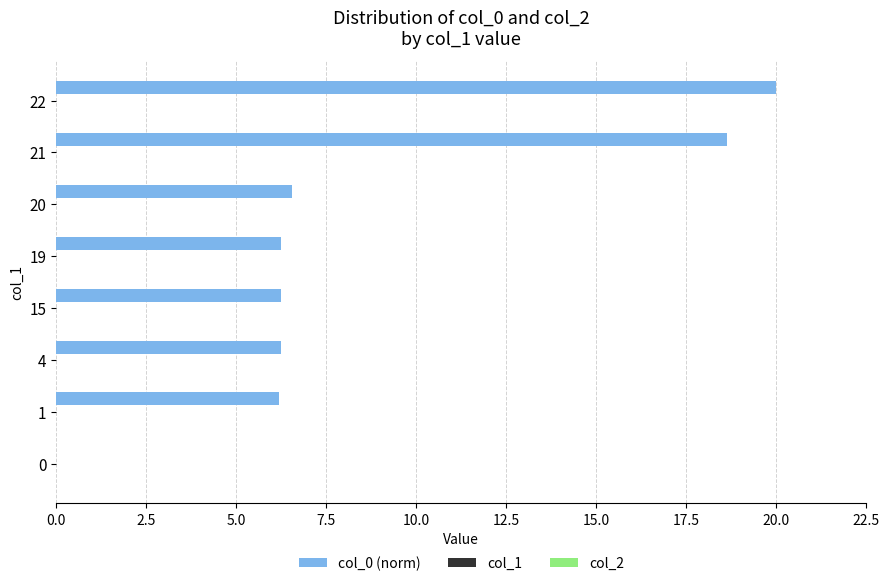

True or false: the data shows 9.6 at 1.

False